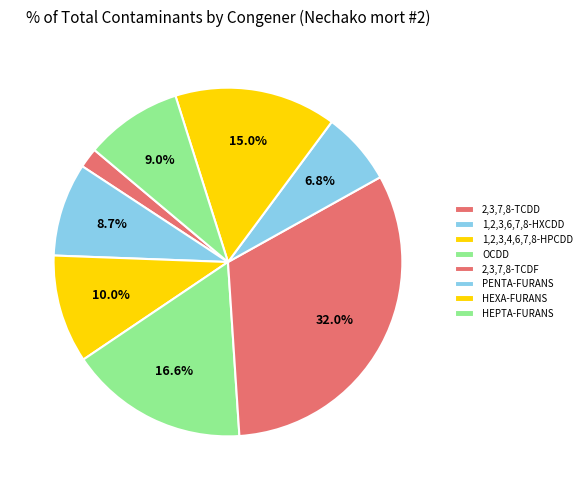

Is it true that 2,3,7,8-TCDD is 1% of the pie?

False